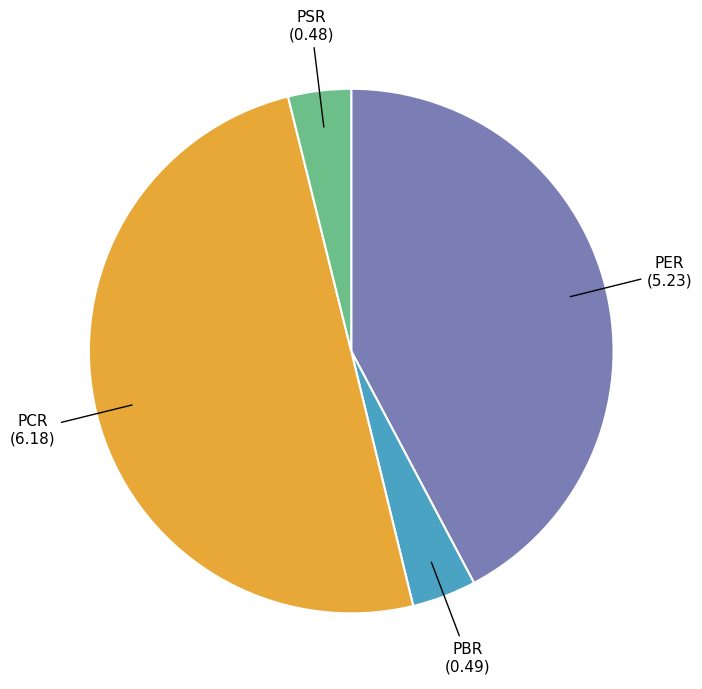

The PER (5.23) slice represents 30% of the pie. True or false?

False